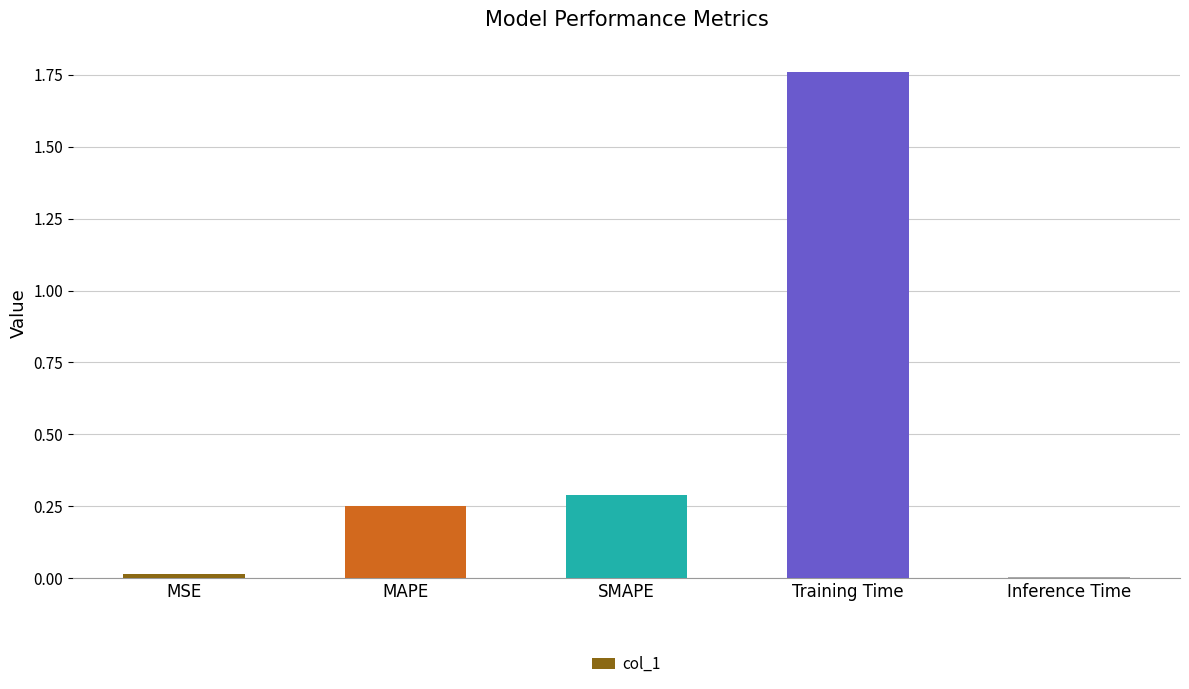

Between Training Time and MAPE, which is larger?

Training Time